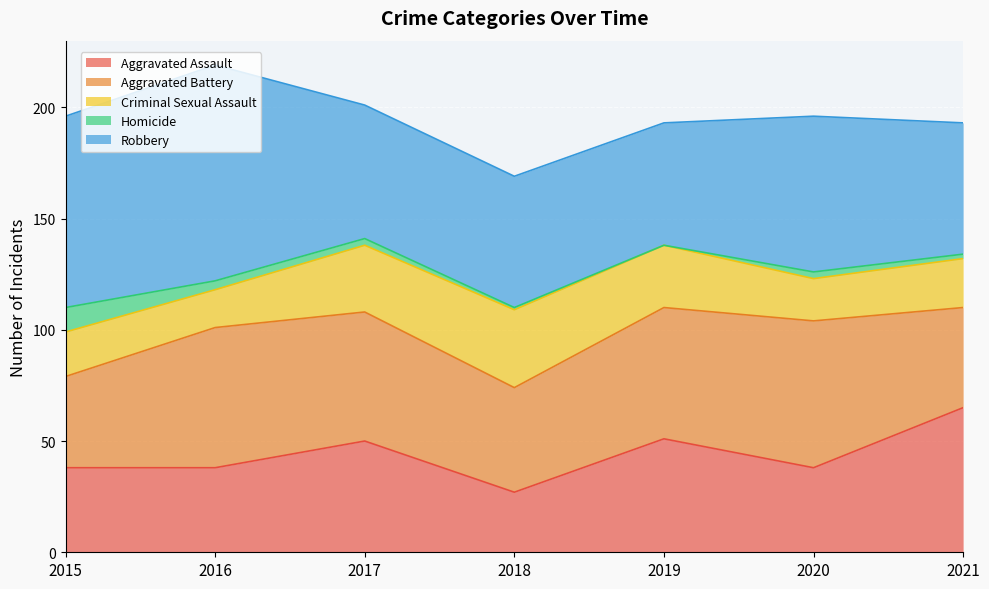

What is the difference between the maximum and second lowest values in the Aggravated Assault series?

27